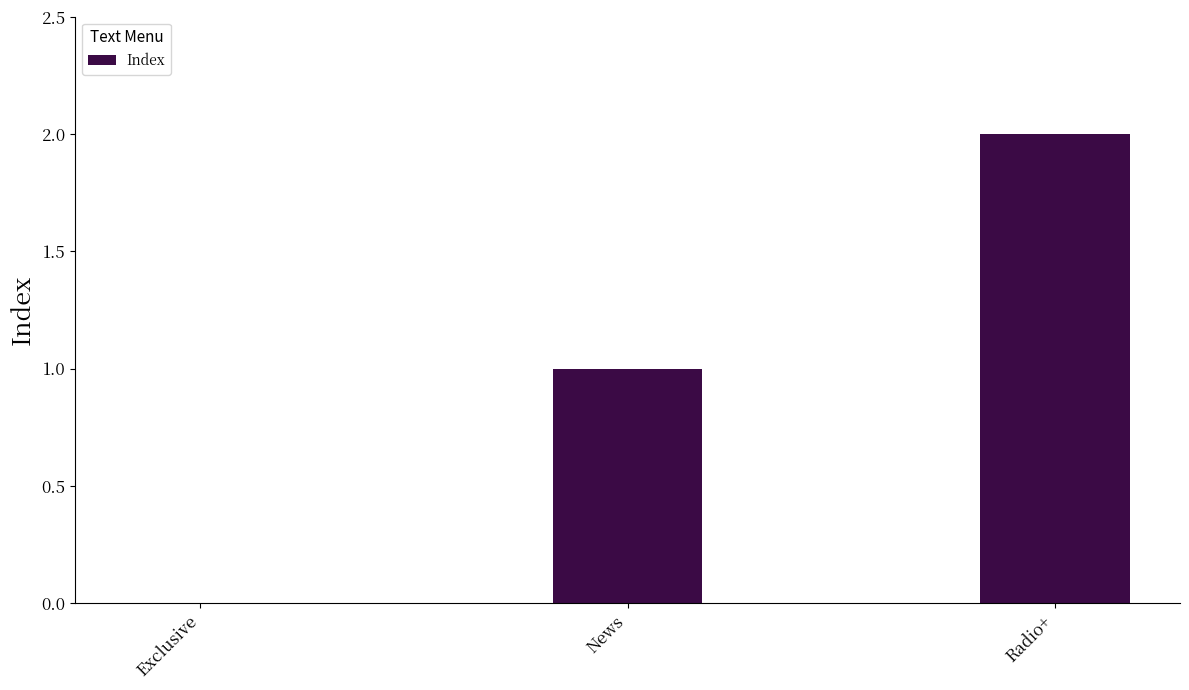

What is the sum of all values?

3